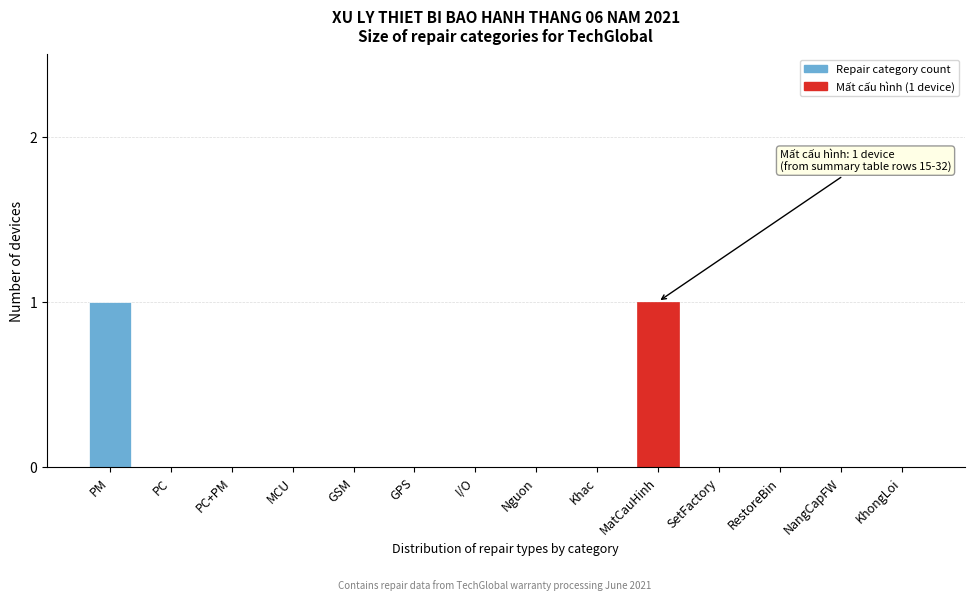

Reading left to right, transcribe all the data shown in this chart.

PM=1	PC=0	PC+PM=0	MCU=0	GSM=0	GPS=0	I/O=0	Nguon=0	Khac=0	MatCauHinh=1	SetFactory=0	RestoreBin=0	NangCapFW=0	KhongLoi=0